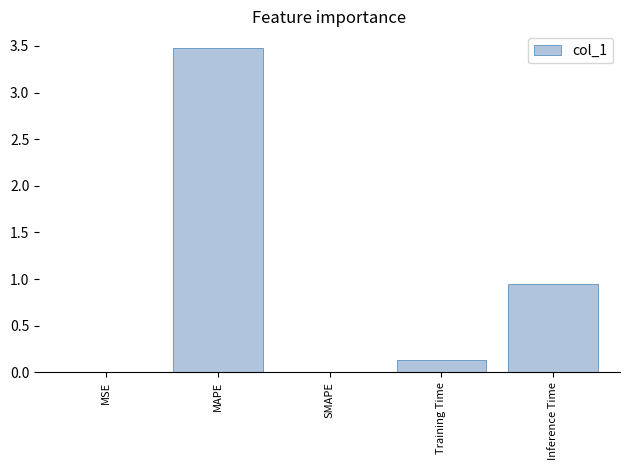

At which category does the chart reach its peak across all series?

MAPE